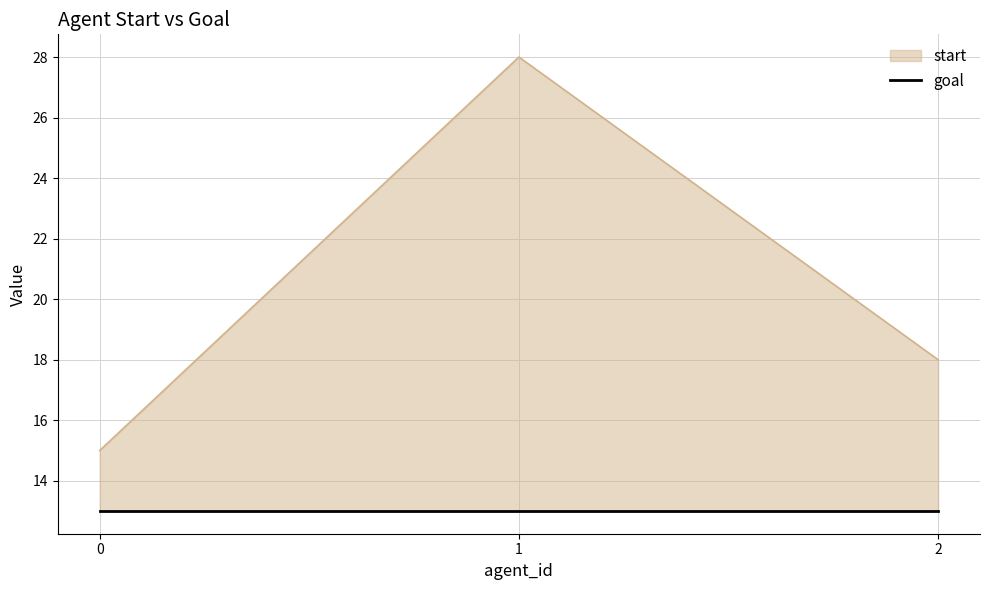

What is the minimum value shown in the chart?

15